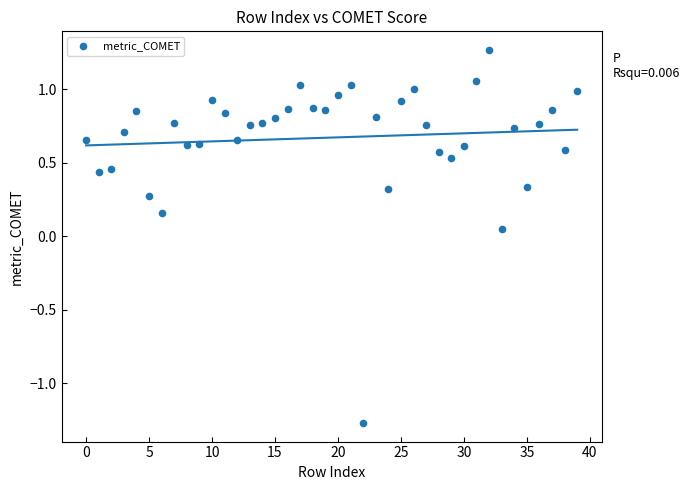

What is the range of Y values (max minus min)?

2.5